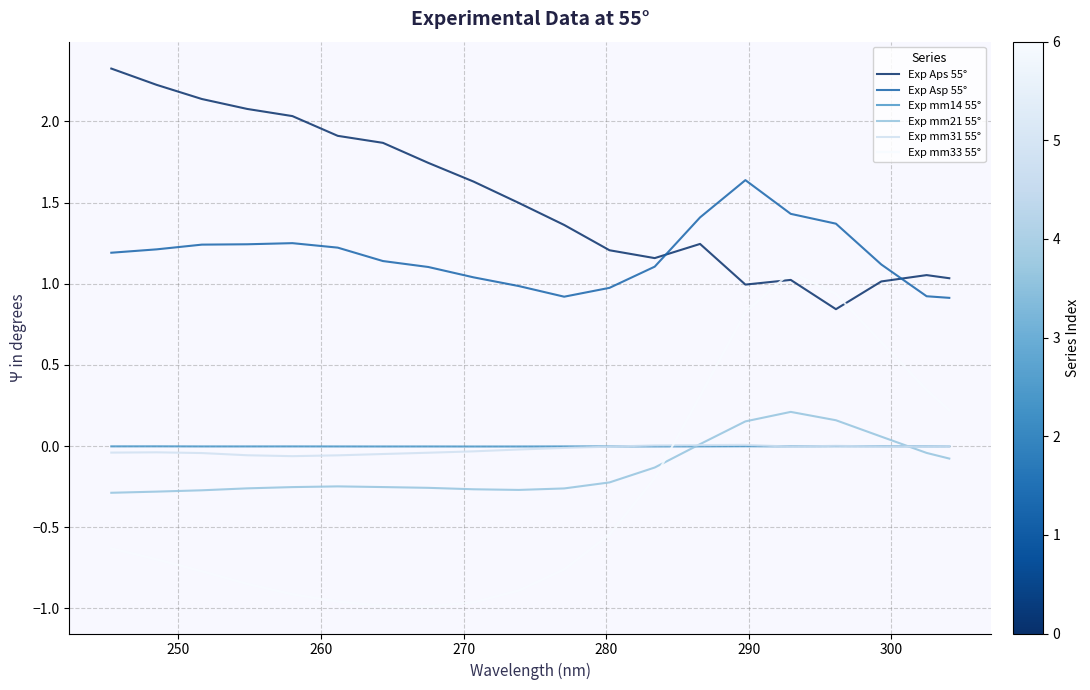

True or false: Exp Aps 55° and Exp mm31 55° intersect in this chart.

False